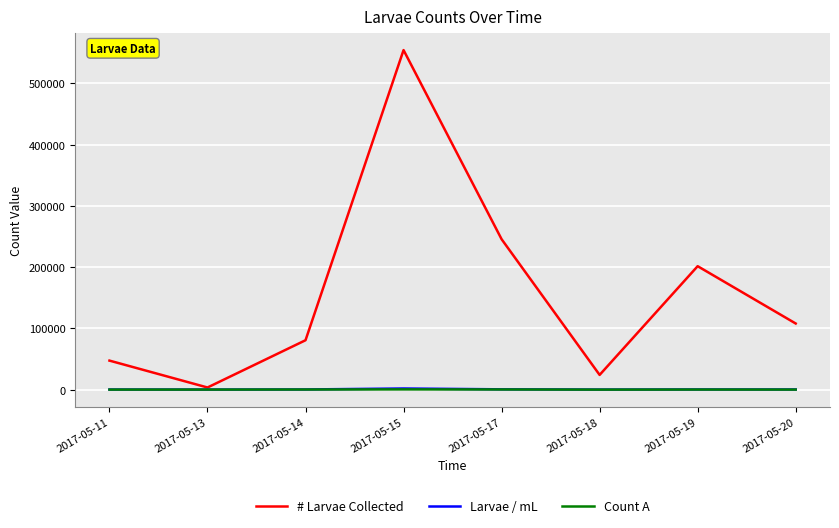

Rank the categories by # Larvae Collected value from lowest to highest.

2017-05-13, 2017-05-18, 2017-05-11, 2017-05-14, 2017-05-20, 2017-05-19, 2017-05-17, 2017-05-15